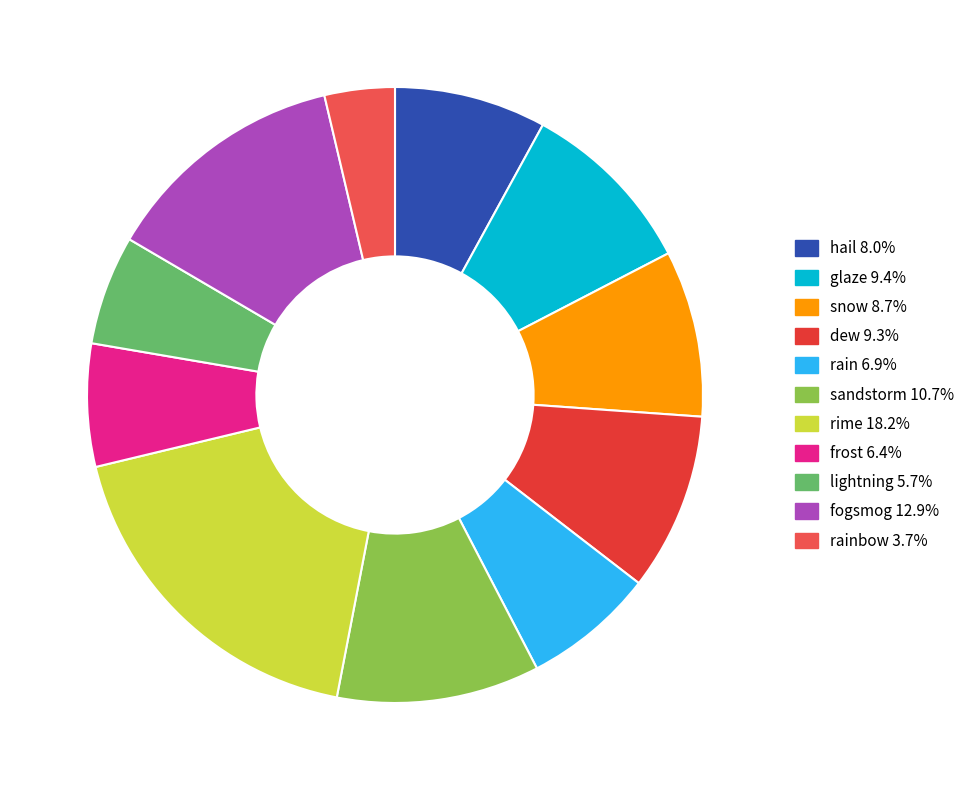

To the nearest percent, what is the difference between the largest and smallest slice percentages?

15%